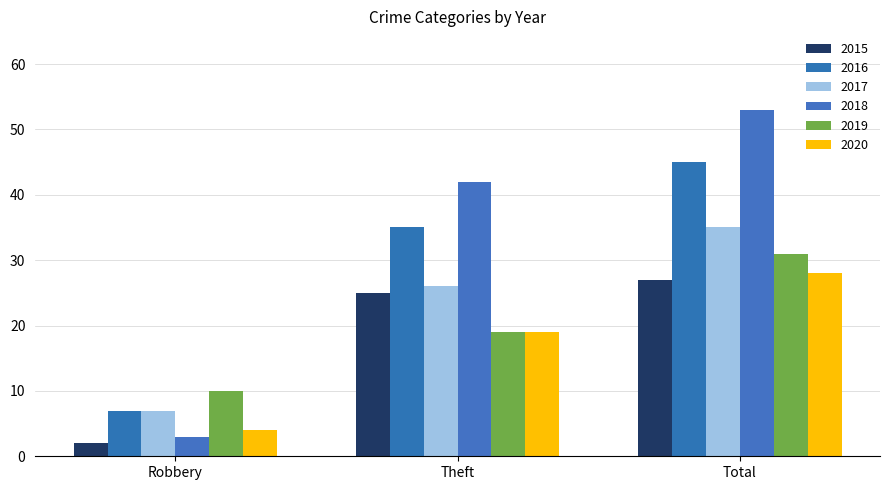

What position from the left is Total?

3